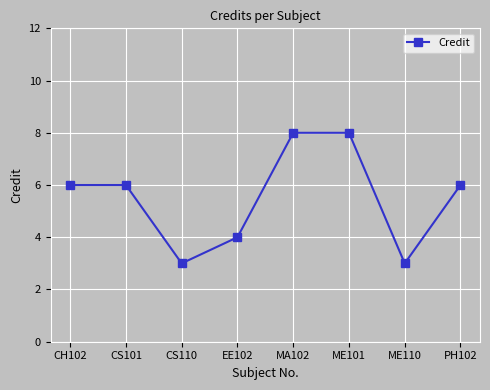

At which category does the data reach its first local valley?

CS110